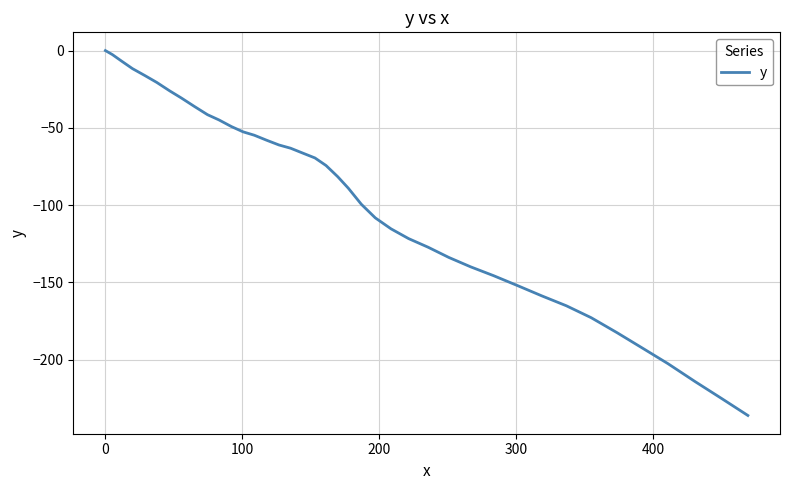

Is this an area chart (filled region under the line)?

No